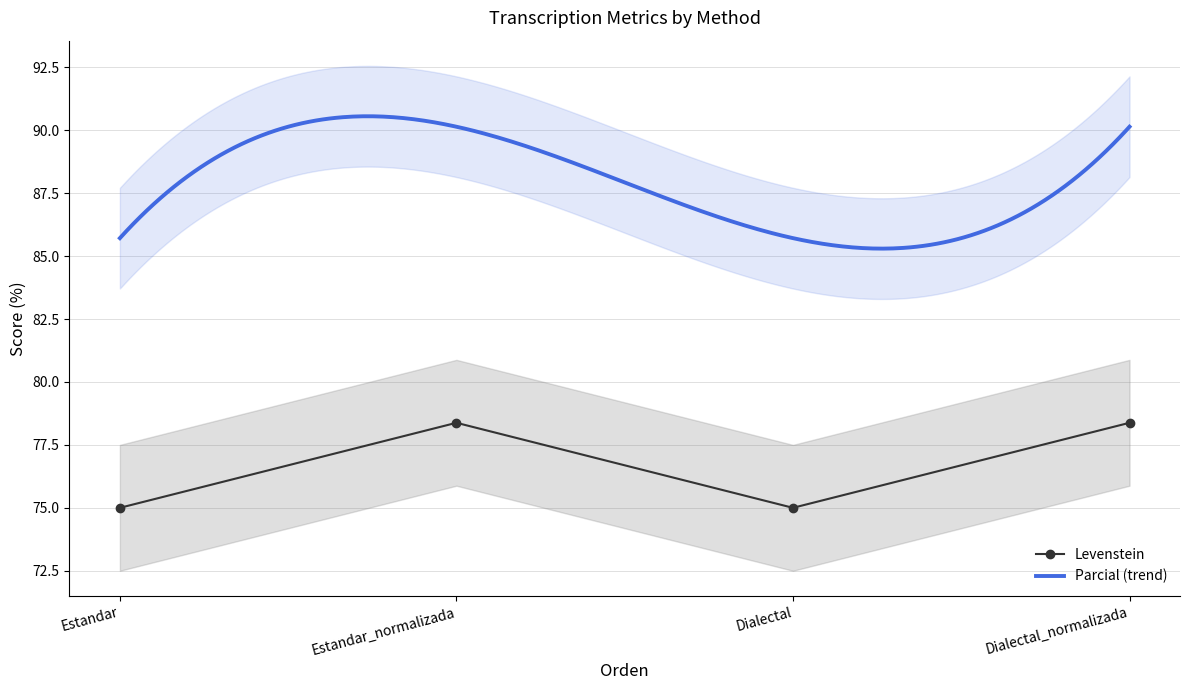

Reading left to right, transcribe all the data shown in this chart.

Estandar=75.0	Estandar_normalizada=78.4	Dialectal=75.0	Dialectal_normalizada=78.4